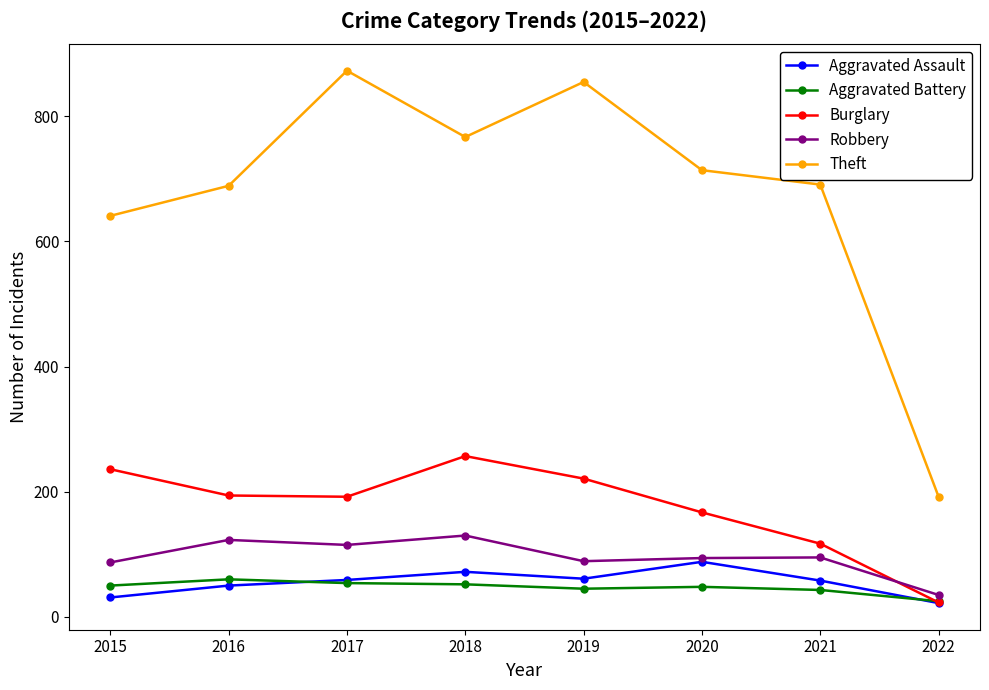

How many series are shown in this chart?

5